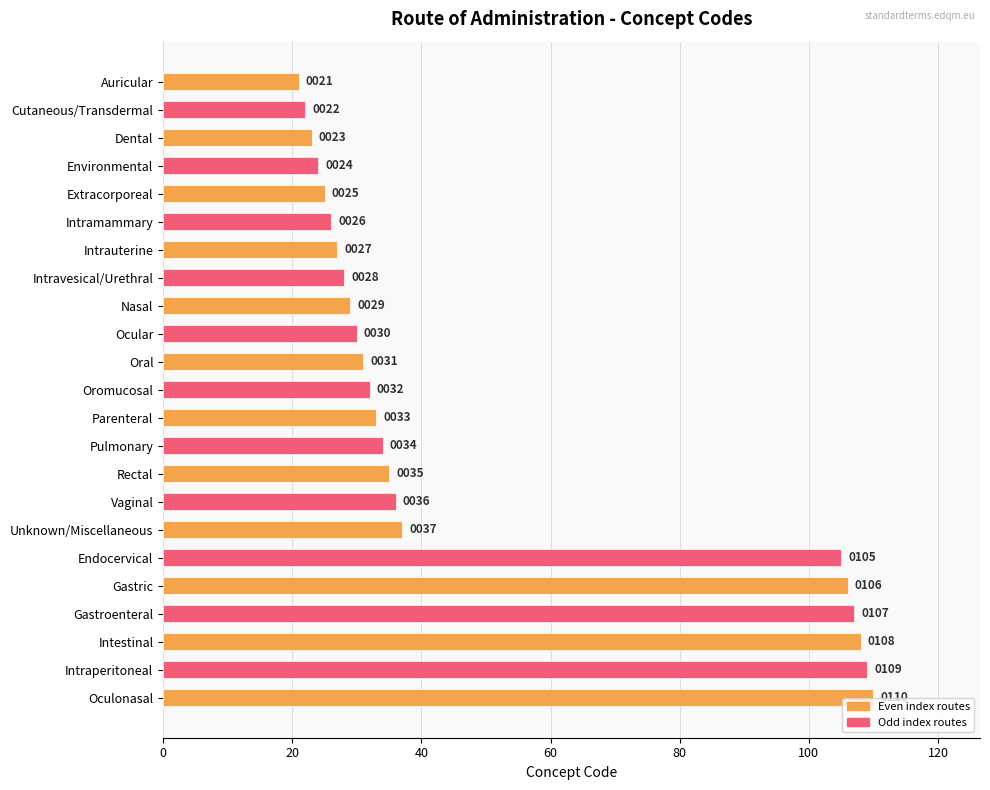

The value at Extracorporeal is 15. True or false?

False